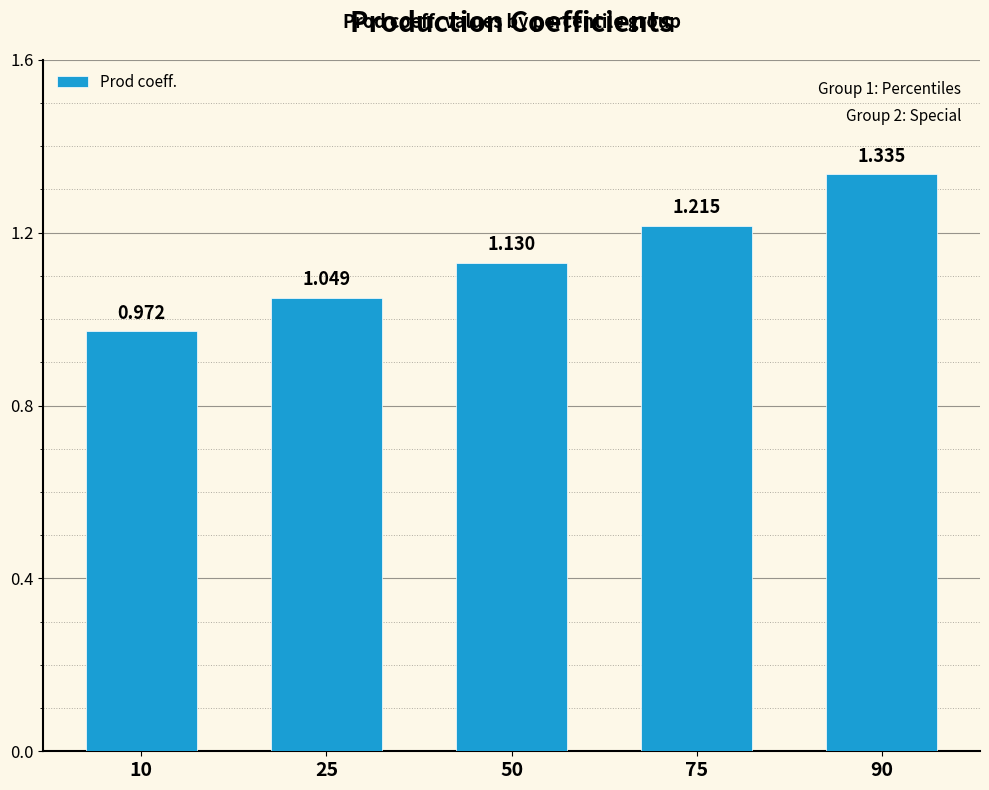

Are the bars grouped side by side (vs. stacked)?

No